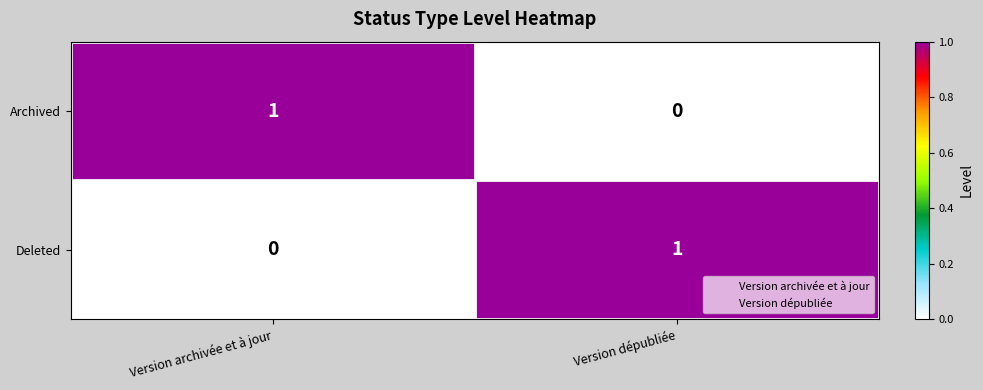

At which label does Archived reach its peak?

Version archivée et à jour